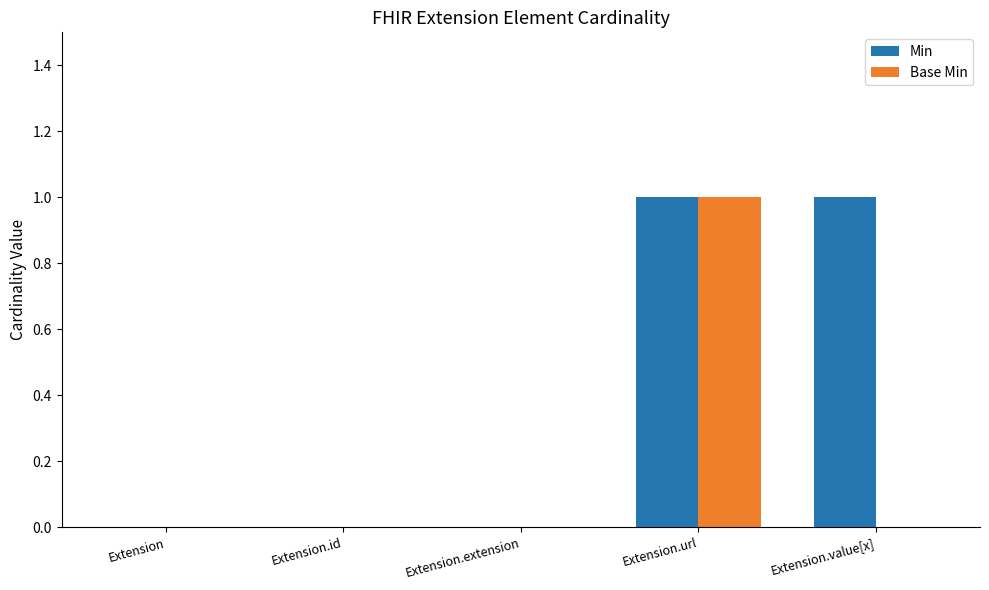

Which series has the largest total across all categories?

Min